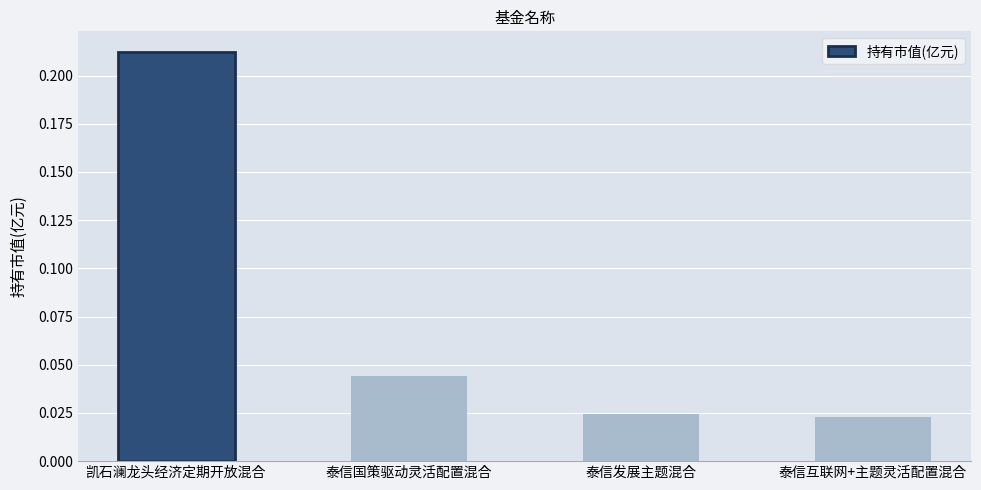

Which label corresponds to the largest value in the chart?

凯石澜龙头经济定期开放混合